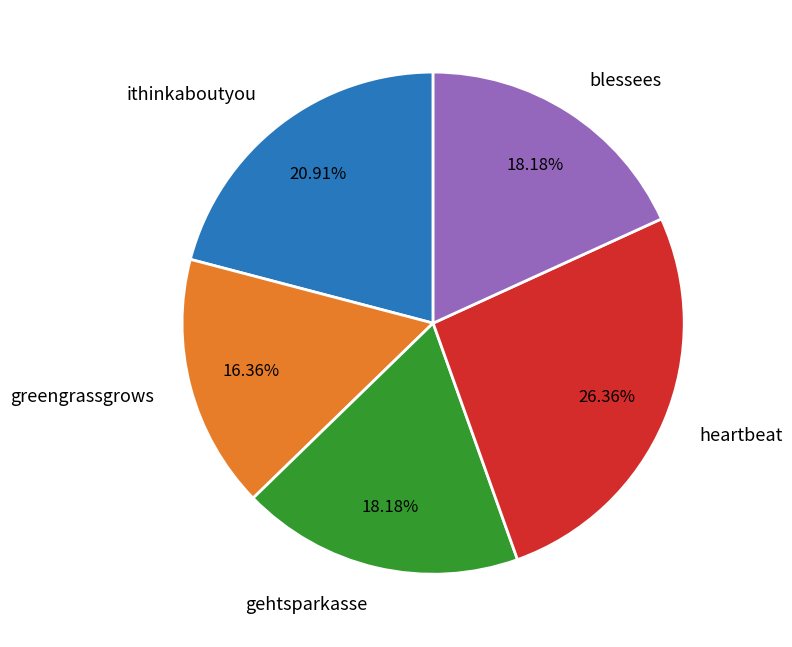

The gehtsparkasse slice represents 18% of the pie. True or false?

True